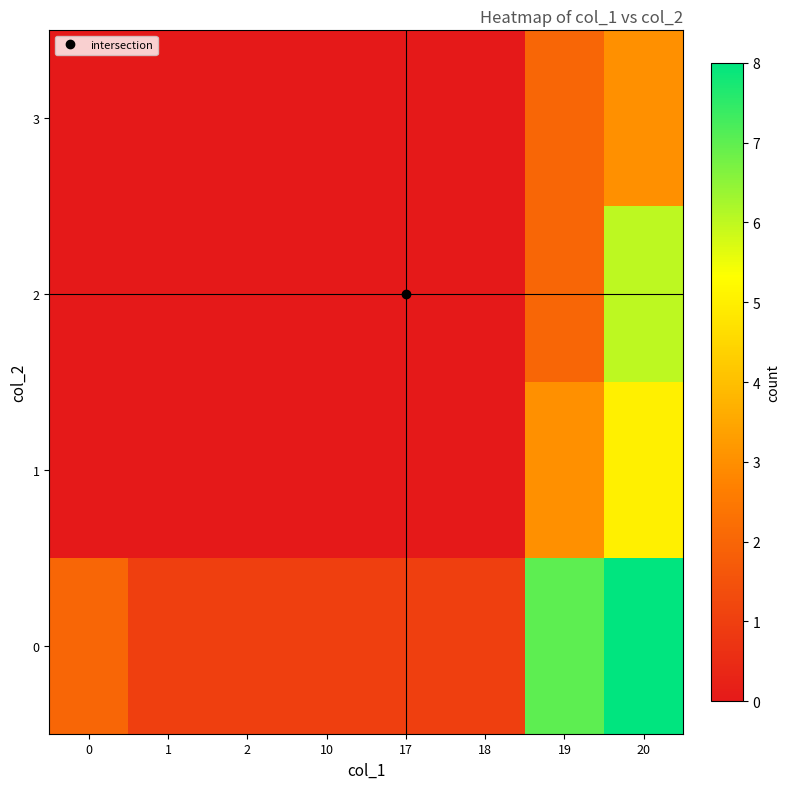

Count the number of categories in the chart.

8